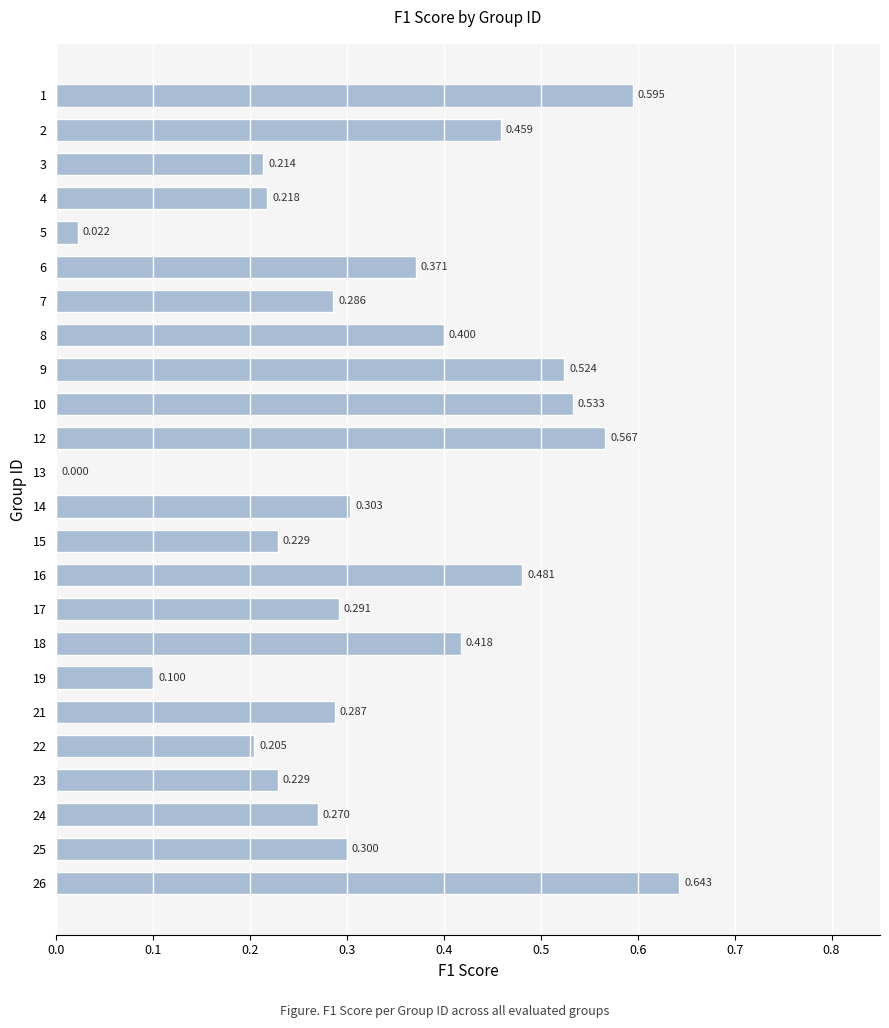

What is the maximum value shown in the chart?

0.6